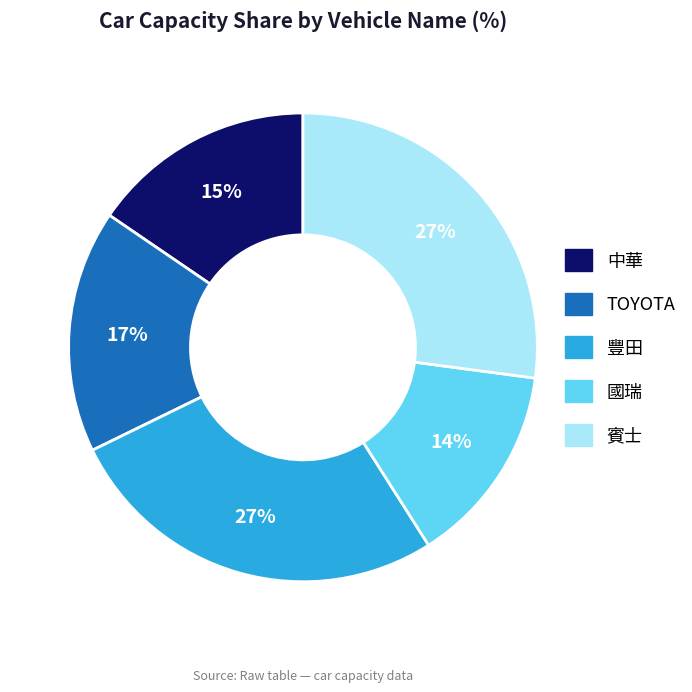

Count the number of slices in the pie.

5